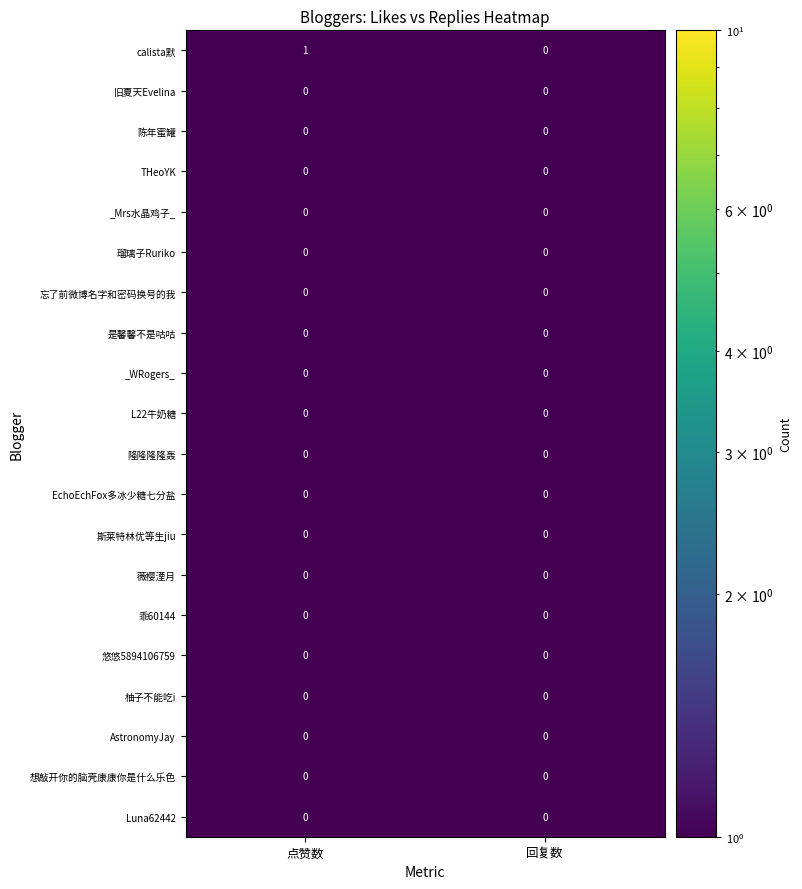

Is it true that 旧夏天Evelina equals 0 at 点赞数?

True